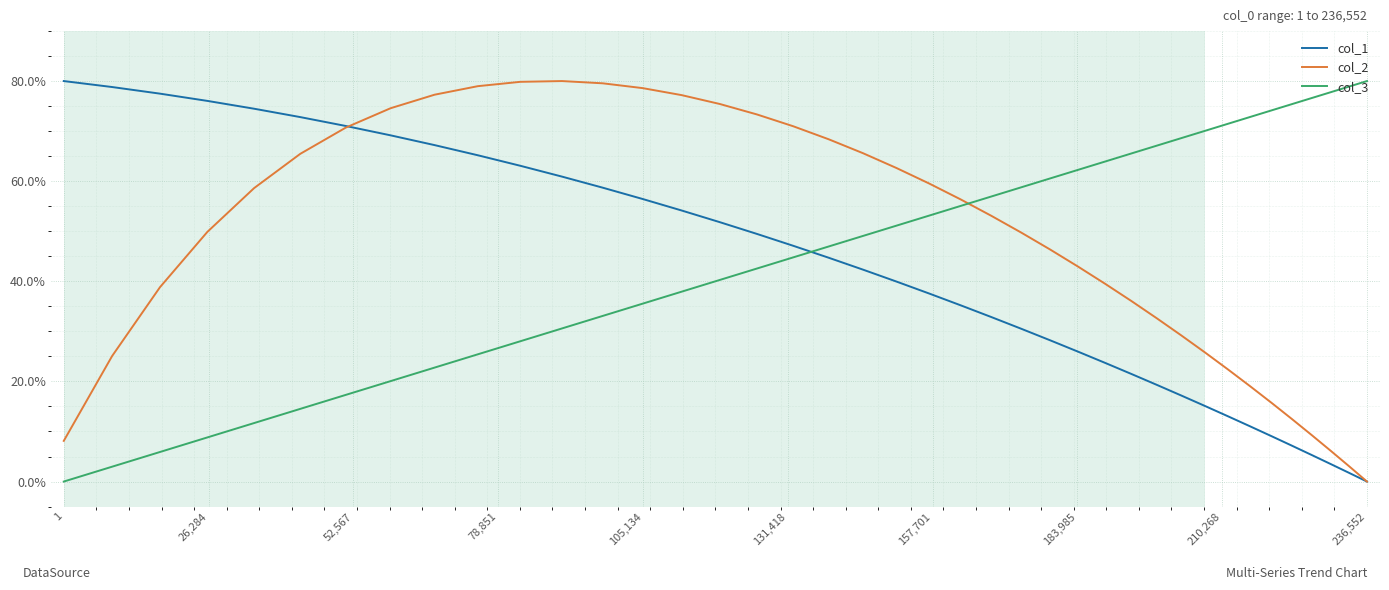

What is the average value of the col_3 series?

46.5